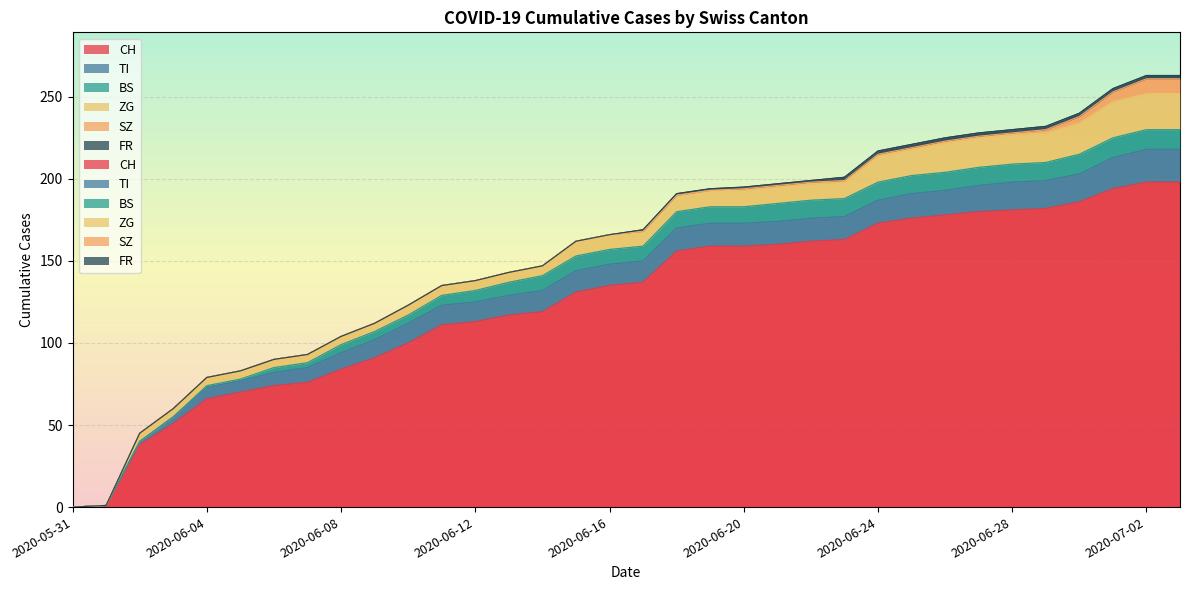

Which series has the widest spread of values?

CH